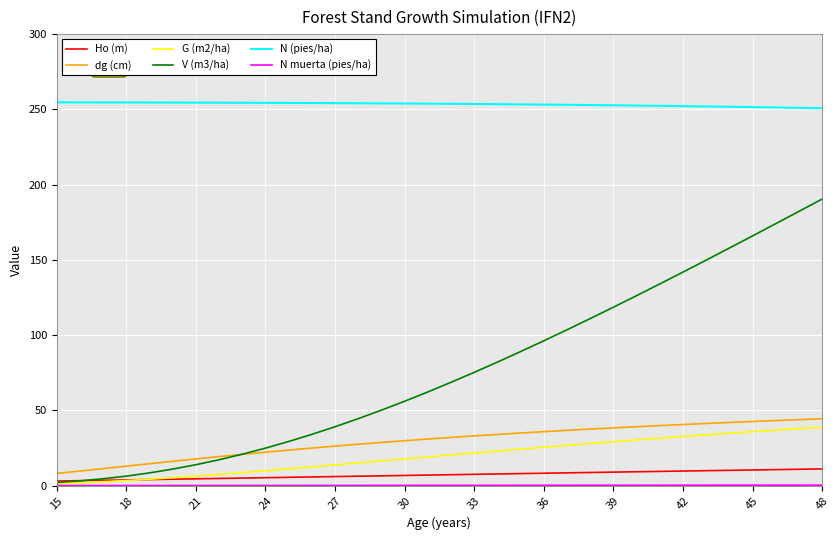

What is the sum of all dg (cm) values?

1002.5